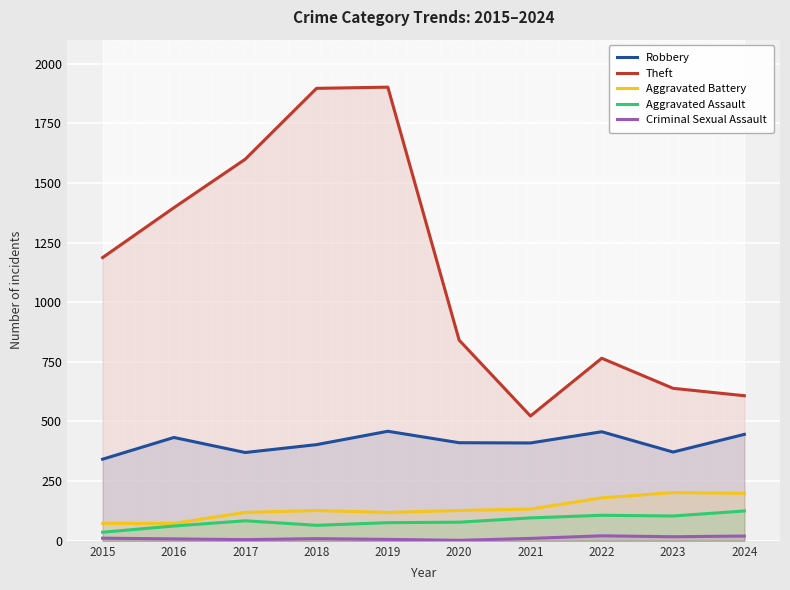

True or false: Aggravated Assault has a value of 138 at 2023.

False